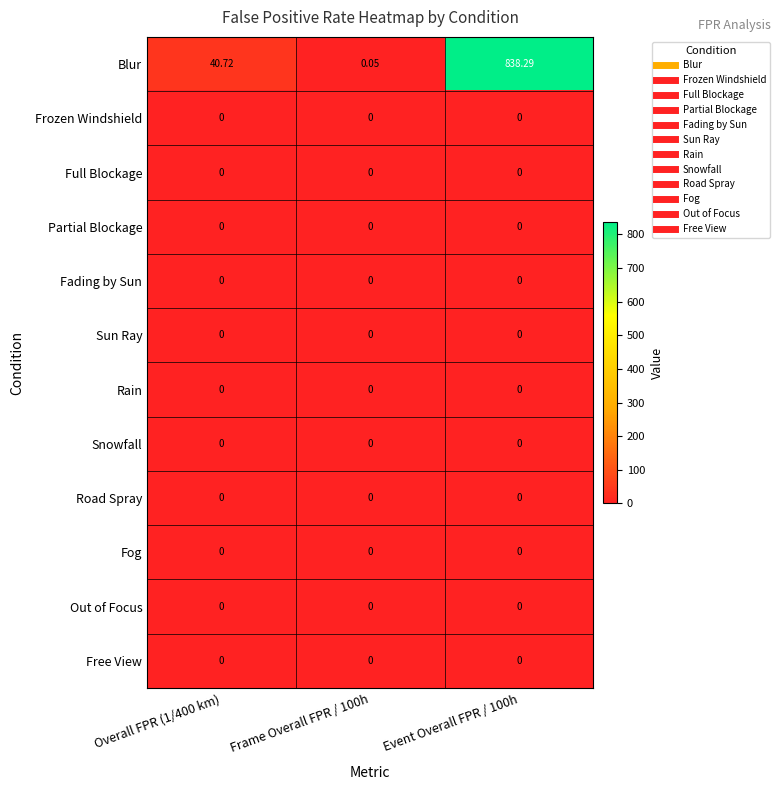

Which series changed the most between Overall FPR (1/400 km) and Event Overall FPR / 100h?

Blur